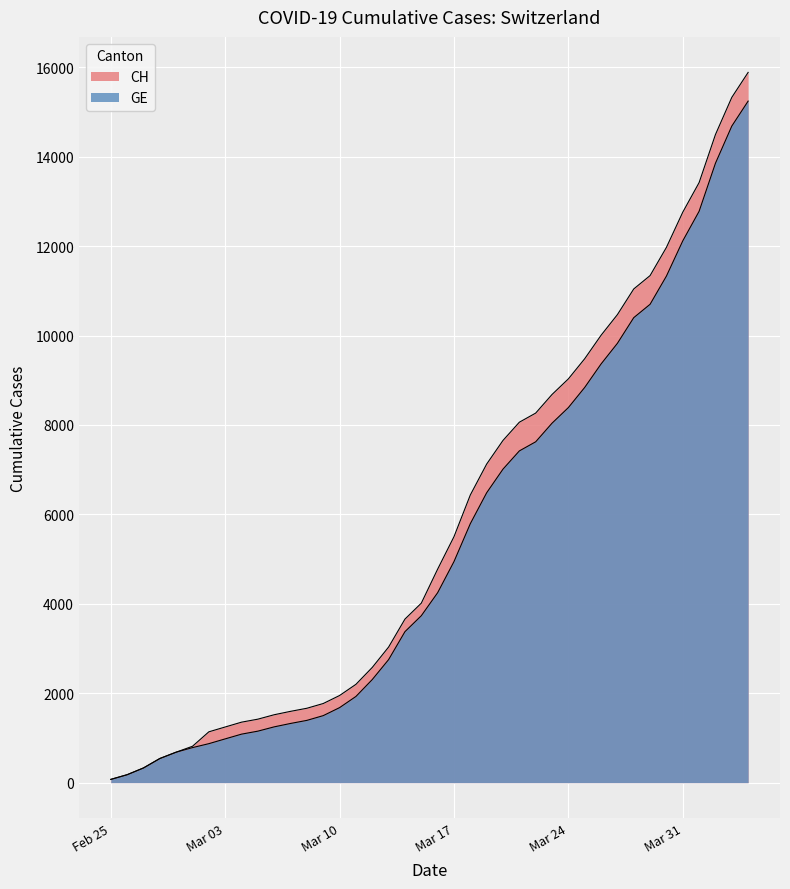

Read the GE value at 2020-03-01.

784